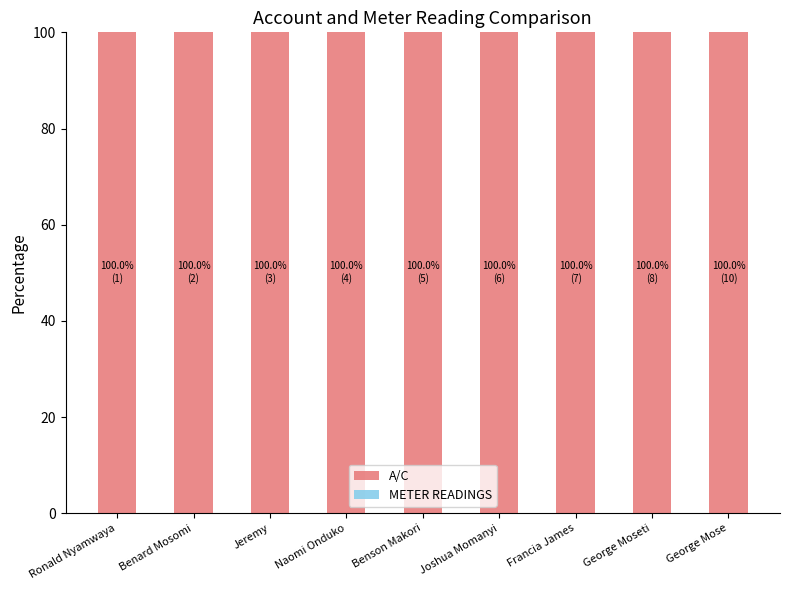

What is the greatest value displayed?

100